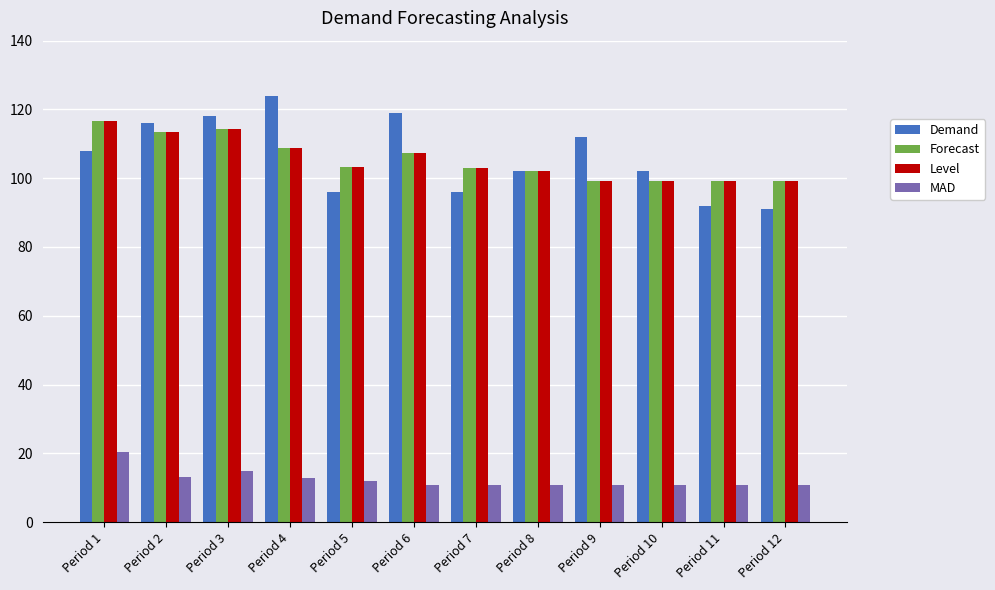

Does the chart contain stacked bars?

No